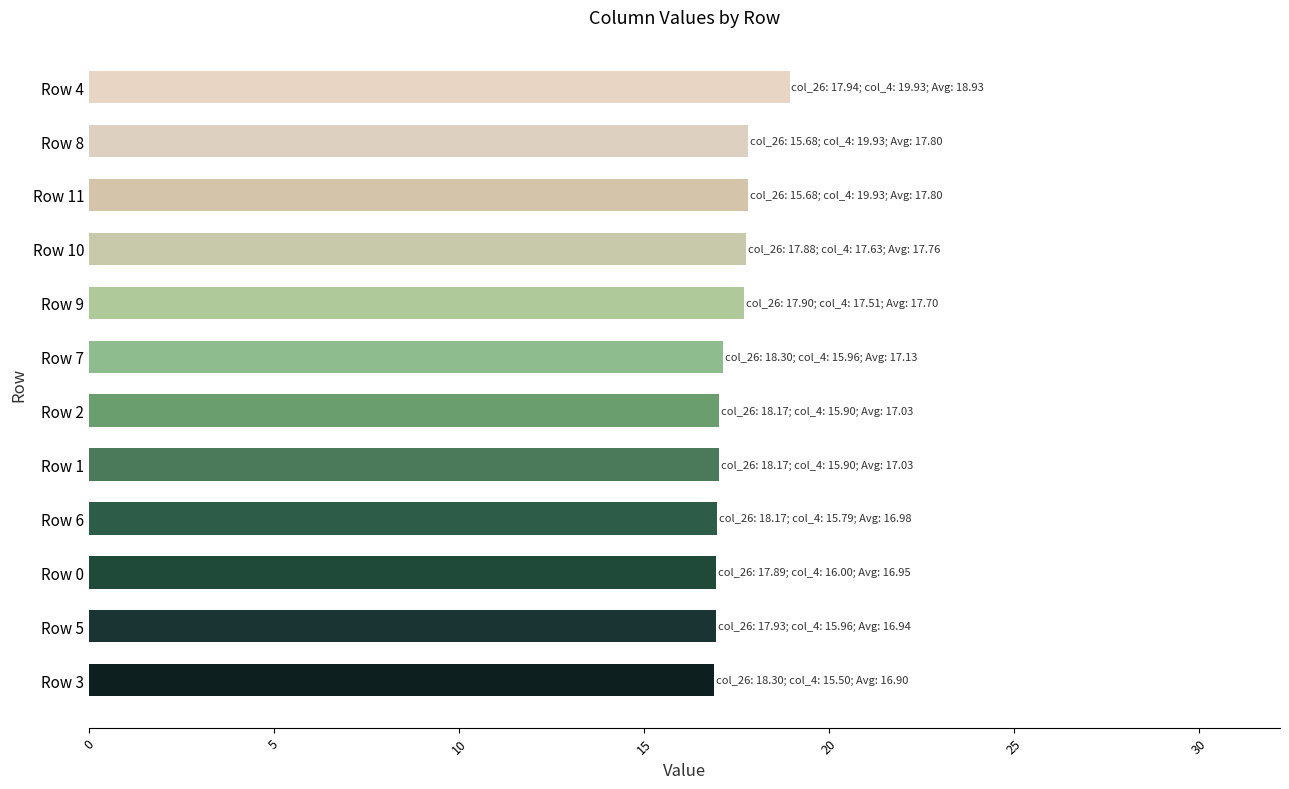

The chart shows a value of 30.3 at Row 2. True or false?

False